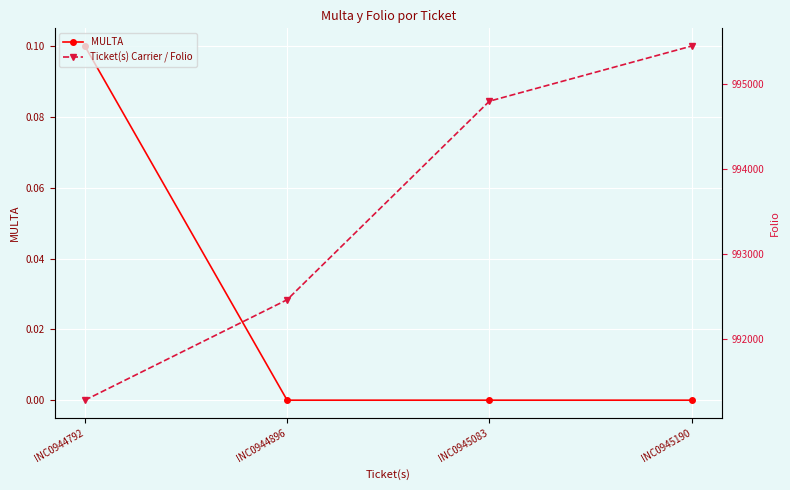

Reading left to right, list all the values displayed in this chart.

MULTA: 0.1	0.0	0.0	0.0
Ticket(s) Carrier / Folio: 991277.0	992459.0	994796.0	995445.0